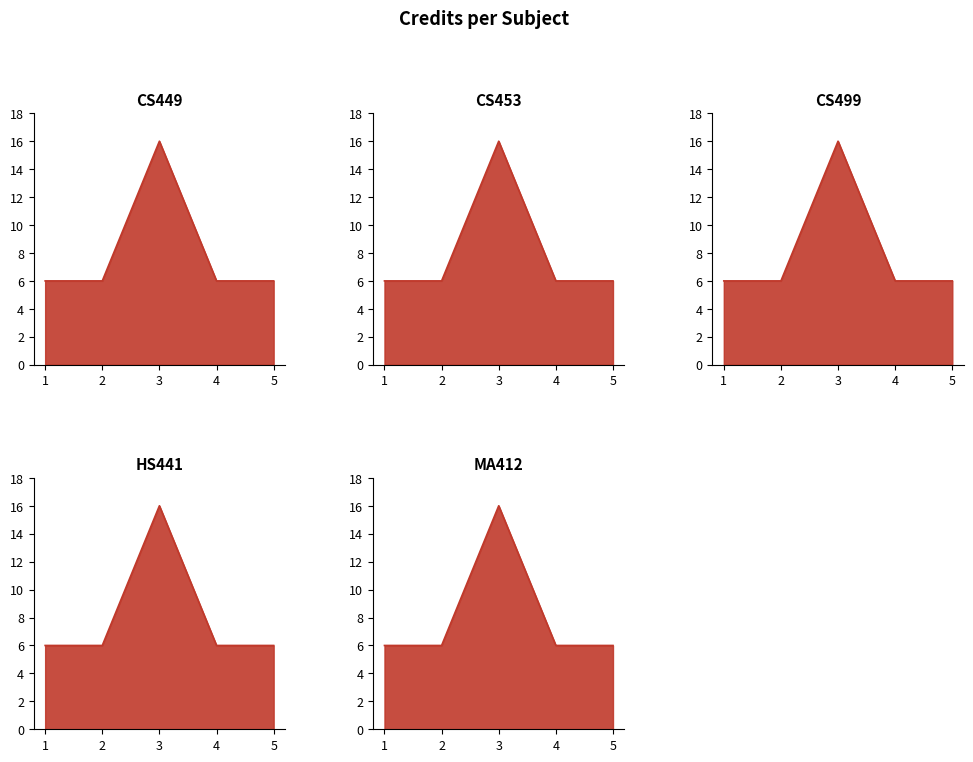

The MA412_line series shows 6 at 5. True or false?

True